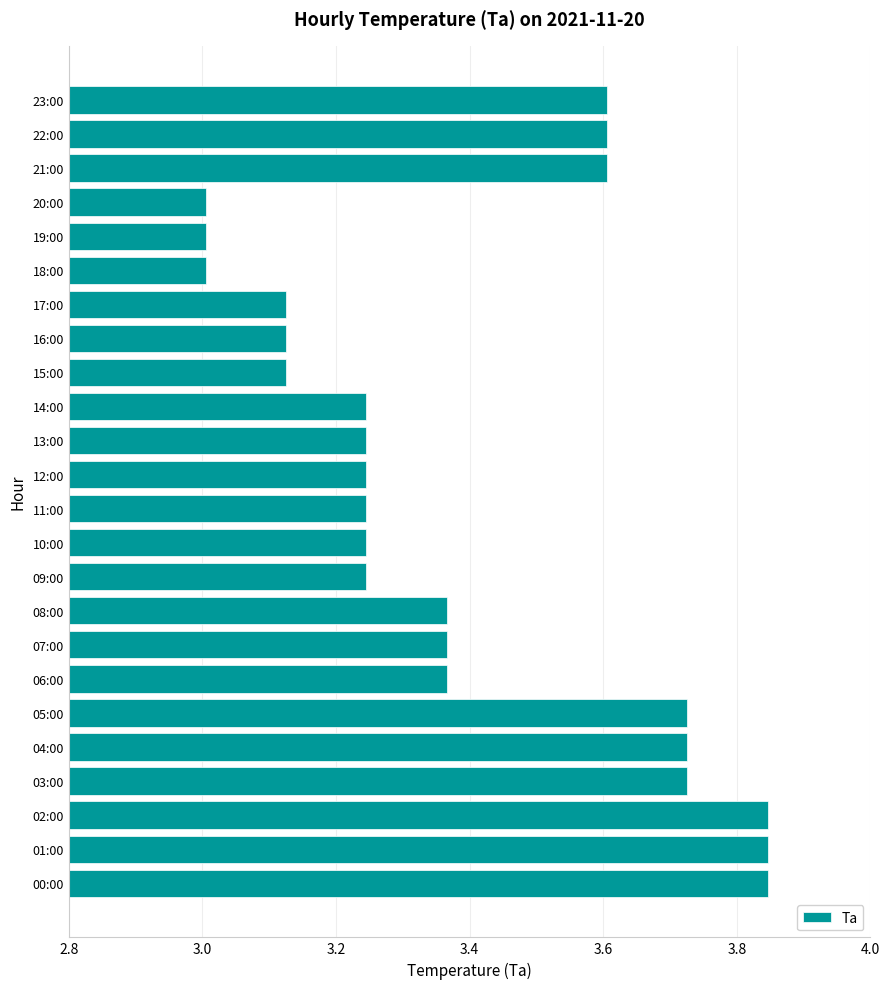

What is the difference between the values at 15:00 and 22:00?

0.5